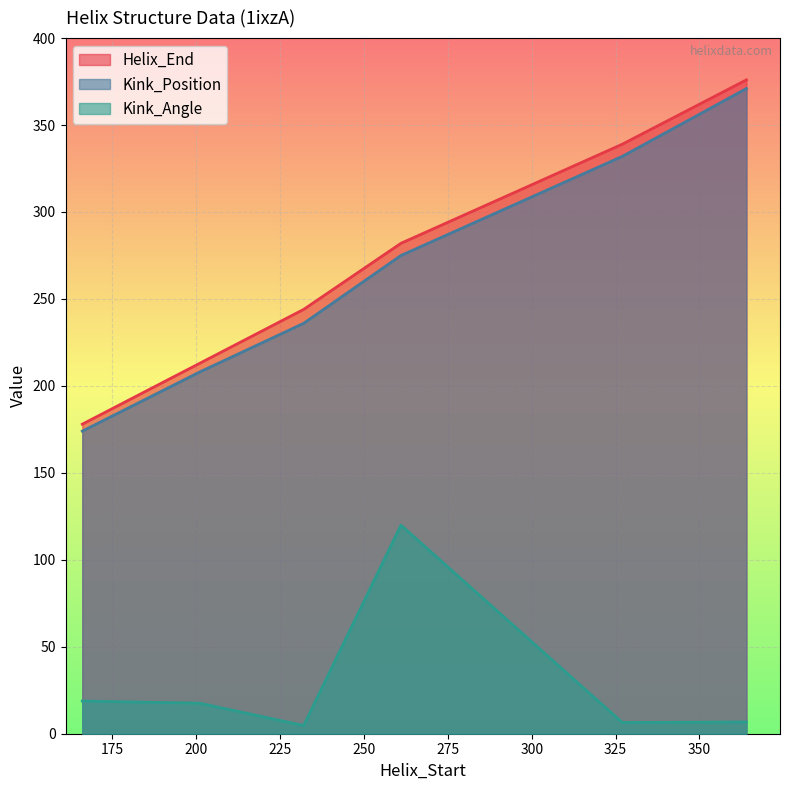

How many data points in Kink_Position are less than 275?

3